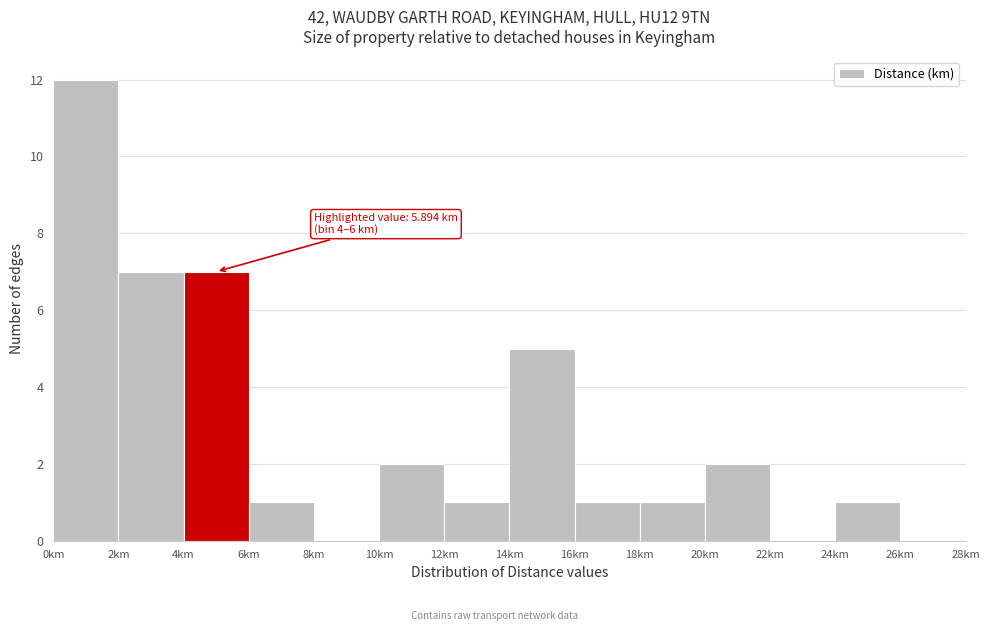

Which range on the x-axis has the tallest bar?

0 to 2